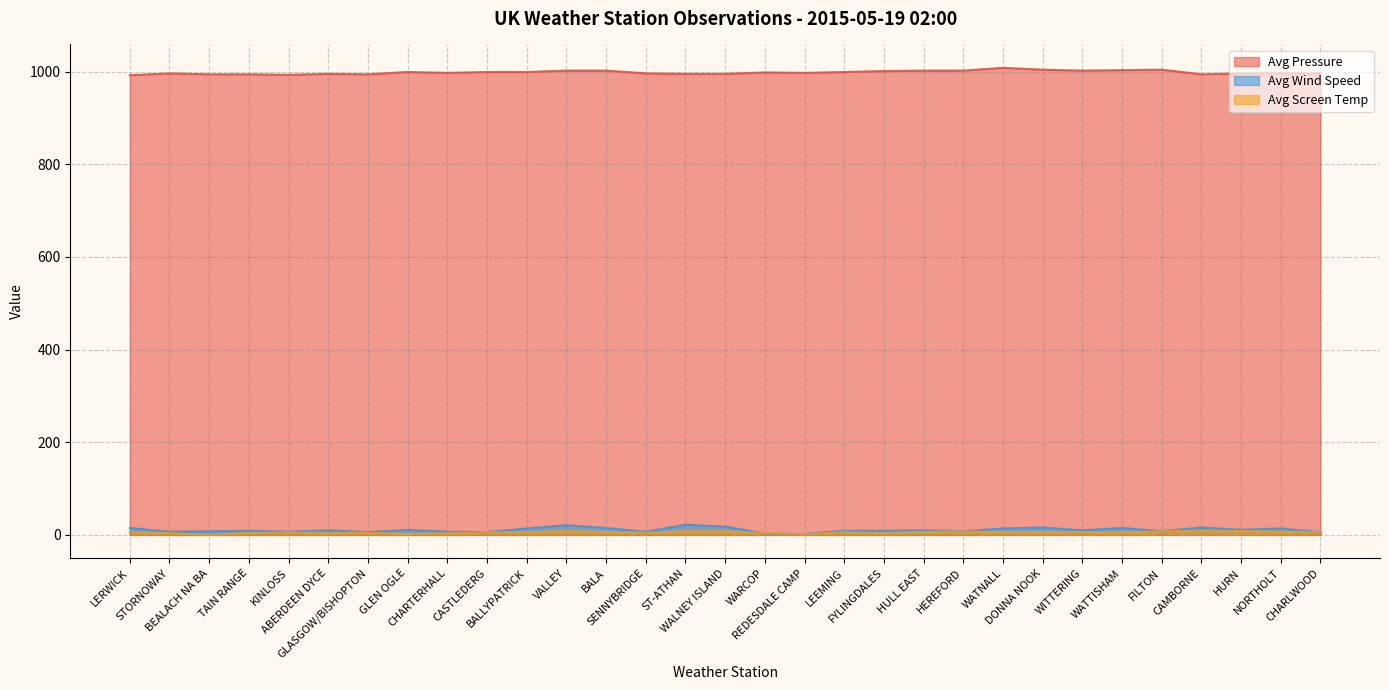

What value does the Avg Pressure series have at TAIN RANGE?

994.0